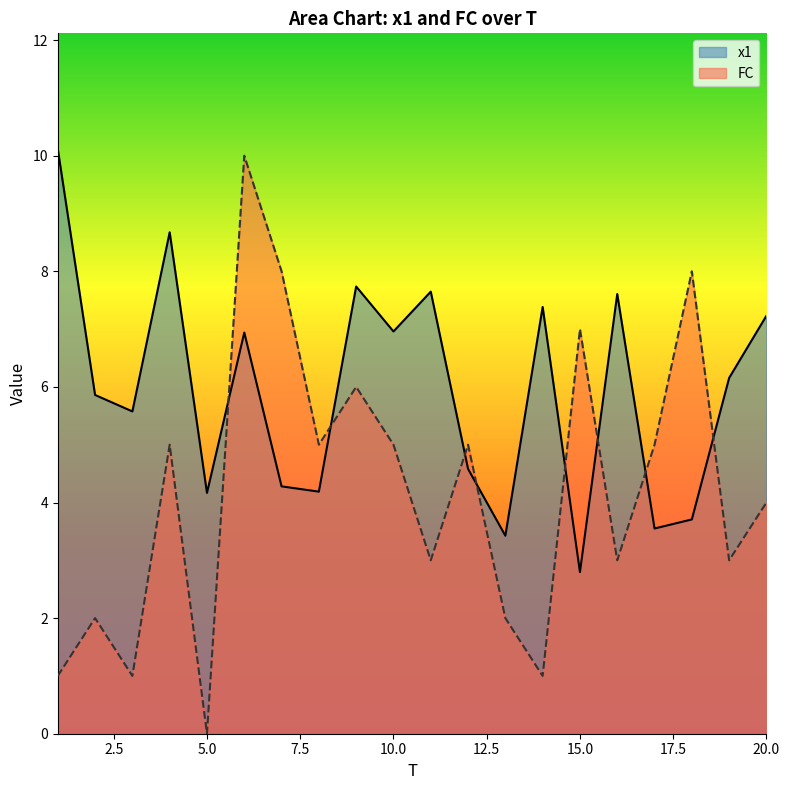

Between which two adjacent categories do x1 and FC first intersect?

5 and 6